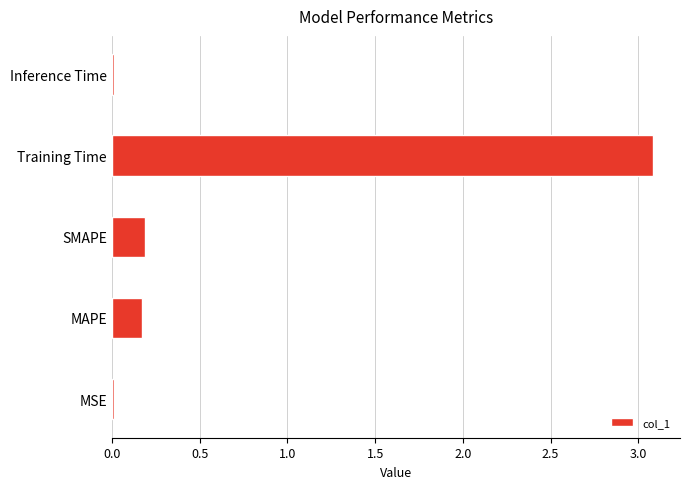

What is the maximum value shown in the chart?

3.1